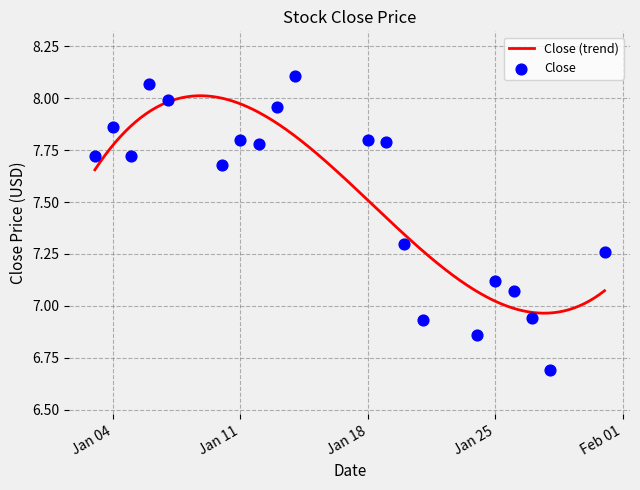

What is the change in value from 2022-01-26 to 2022-01-27?

-0.1